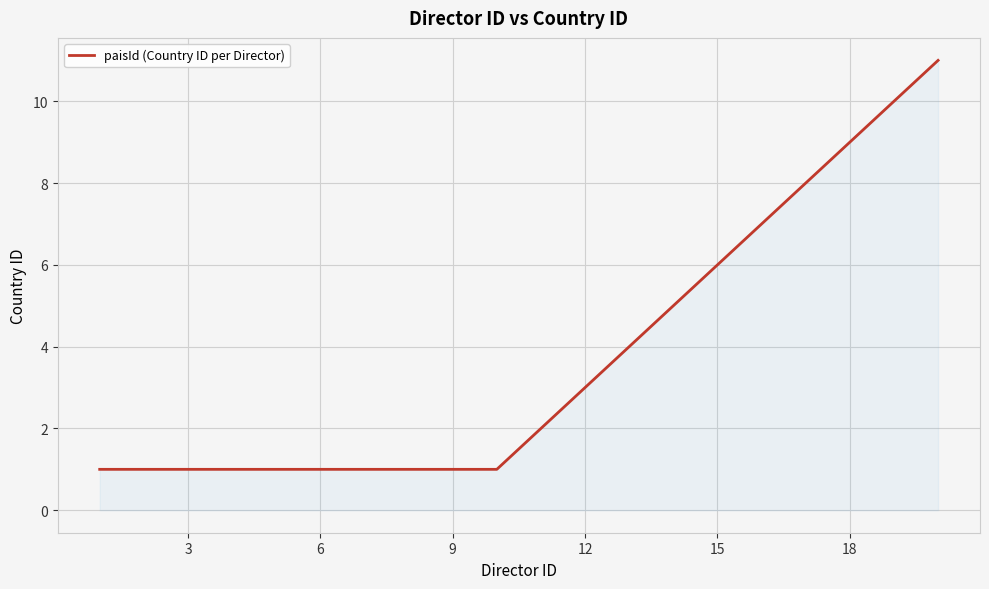

What is the greatest value displayed?

11